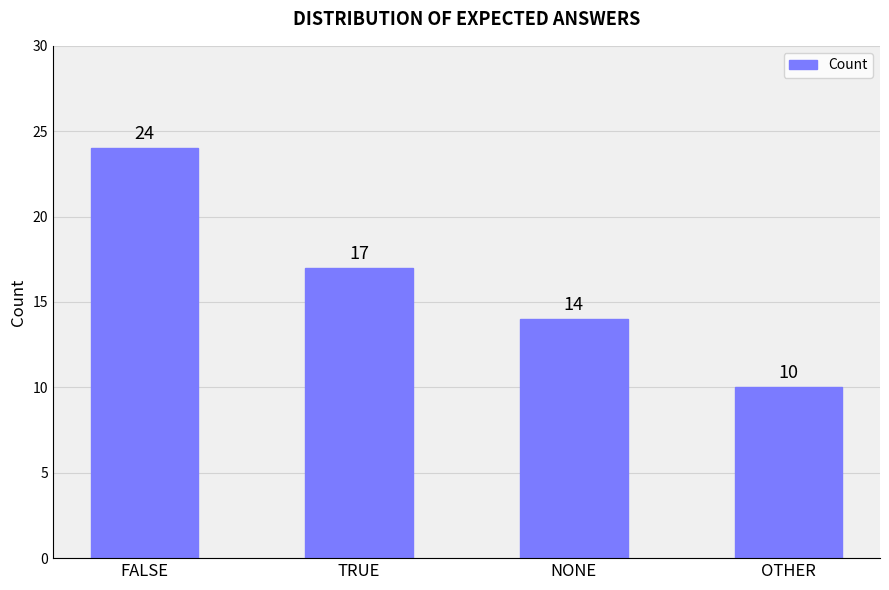

How many distinct data groups are displayed?

1